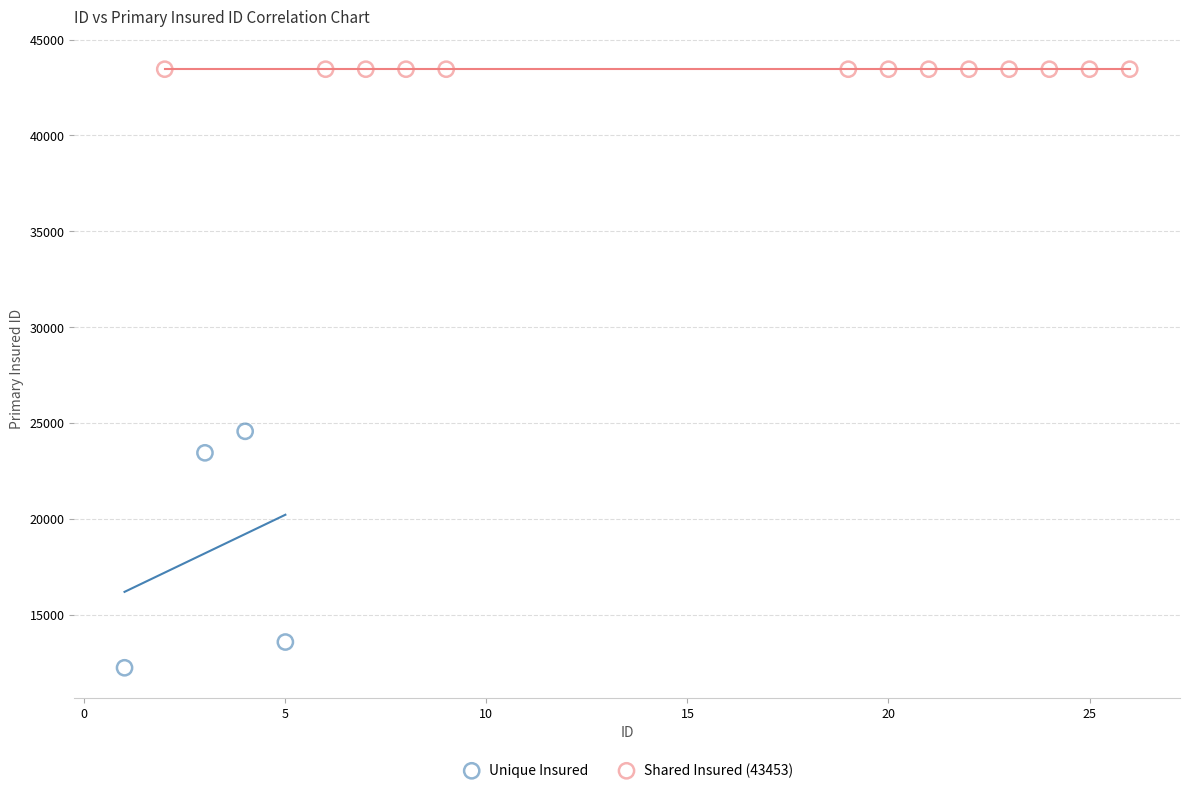

Which series contains the lowest Y value?

Unique Insured